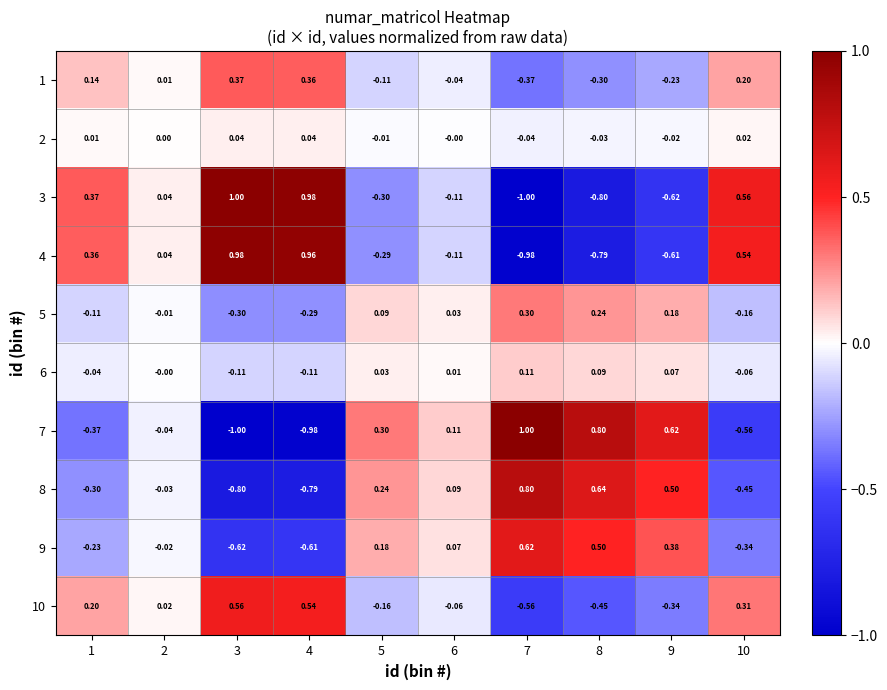

How many data points does each series have?

10